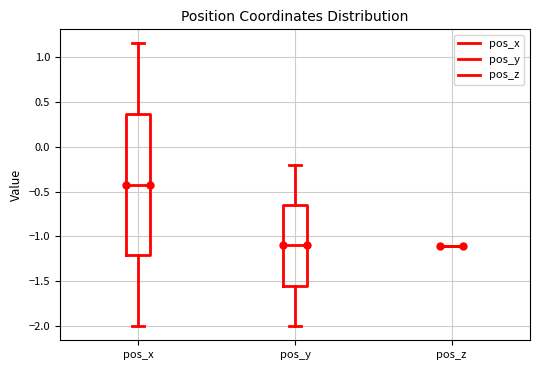

Reading left to right, transcribe this box plot: for each box, give where its median line is, the range the box spans, and where its two whiskers end, as read against the y-axis. The values are not printed on the chart, so give them approximately, as read against the axis.

pos_x: median -0.40, box -1.20 to 0.35, whiskers -2.00 to 1.15
pos_y: median -1.10, box -1.55 to -0.65, whiskers -2.00 to -0.20
pos_z: box collapsed to a line at -1.10, whiskers -1.10 to -1.10